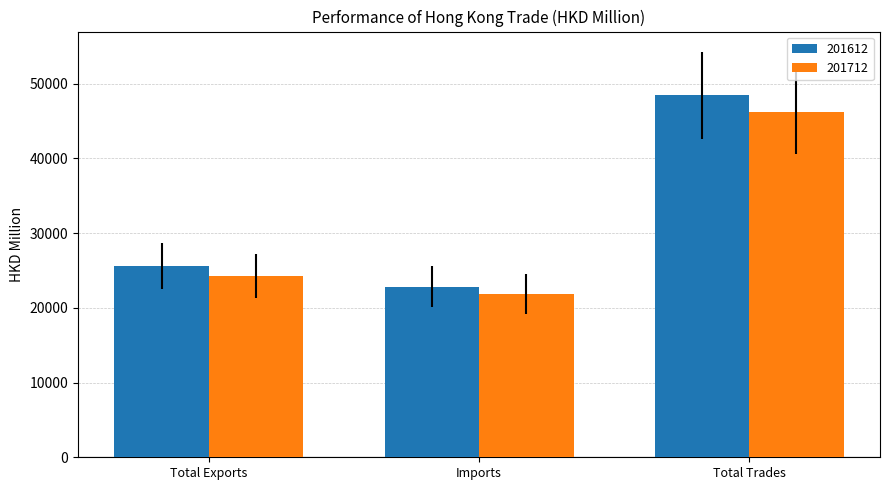

What is the difference between the highest and lowest values at Total Trades?

2295.5